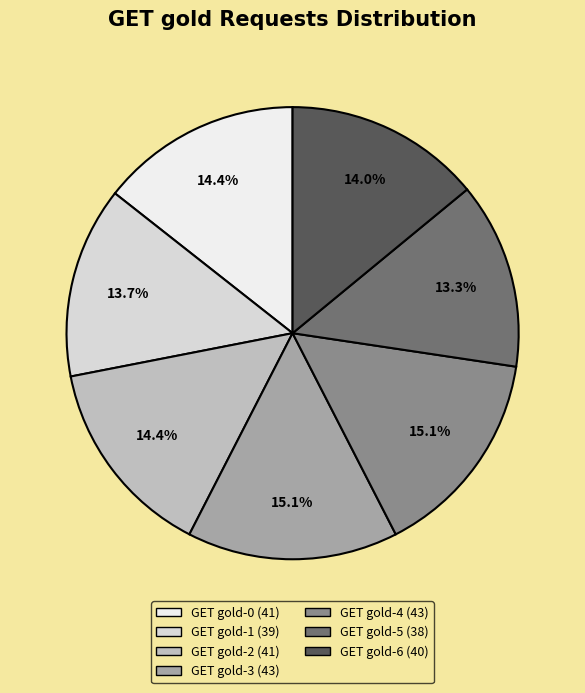

How many segments does this pie chart have?

7